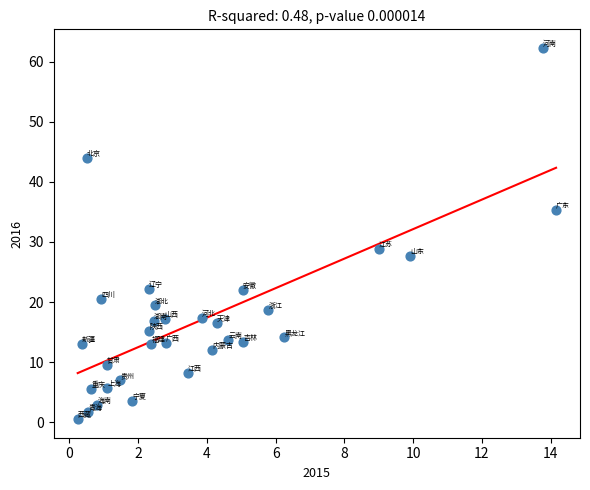

What Y value in the scatter plot is closest to 31?

28.8